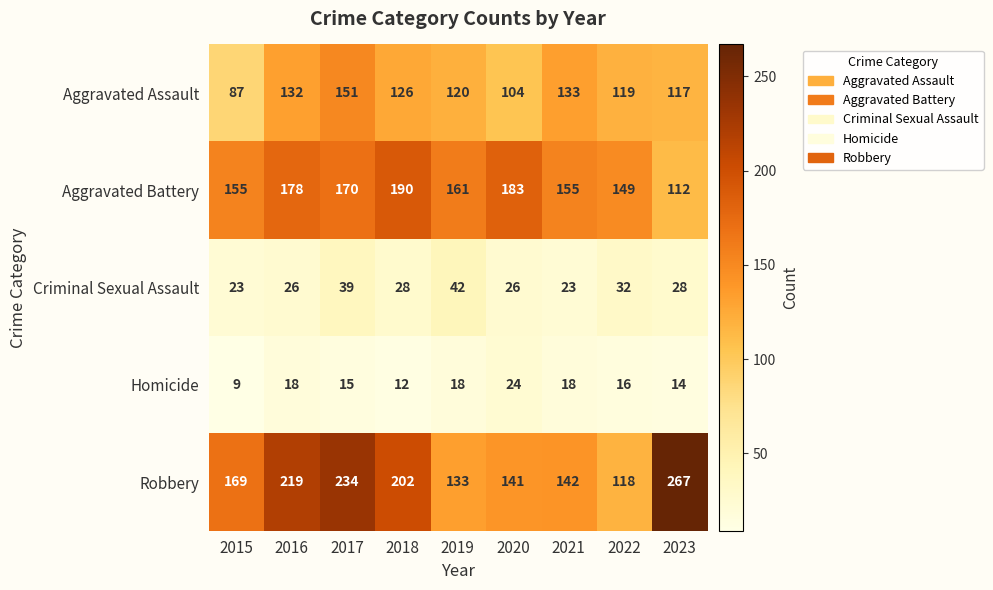

What is the minimum value for Aggravated Assault?

87